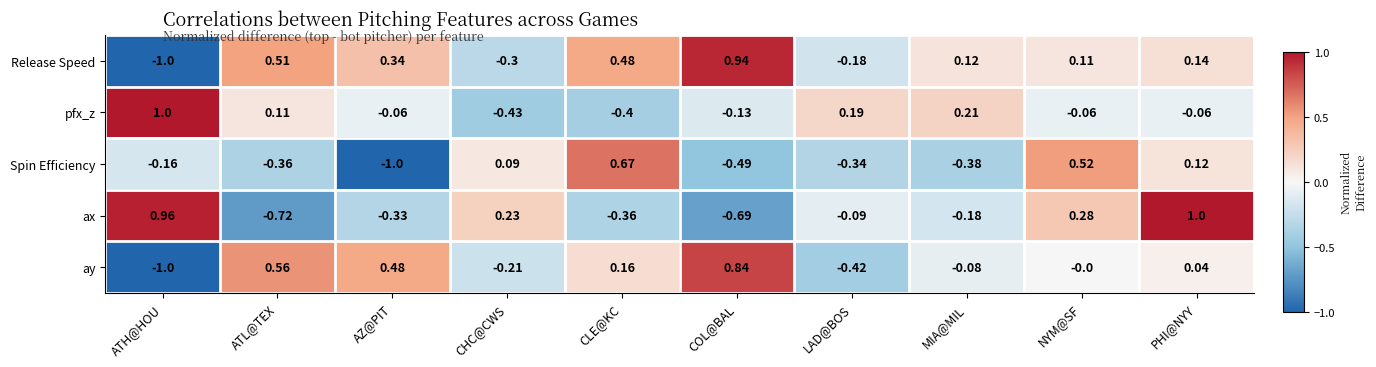

Rank the series at CLE@KC from lowest to highest value.

pfx_z, ax, ay, Release Speed, Spin Efficiency